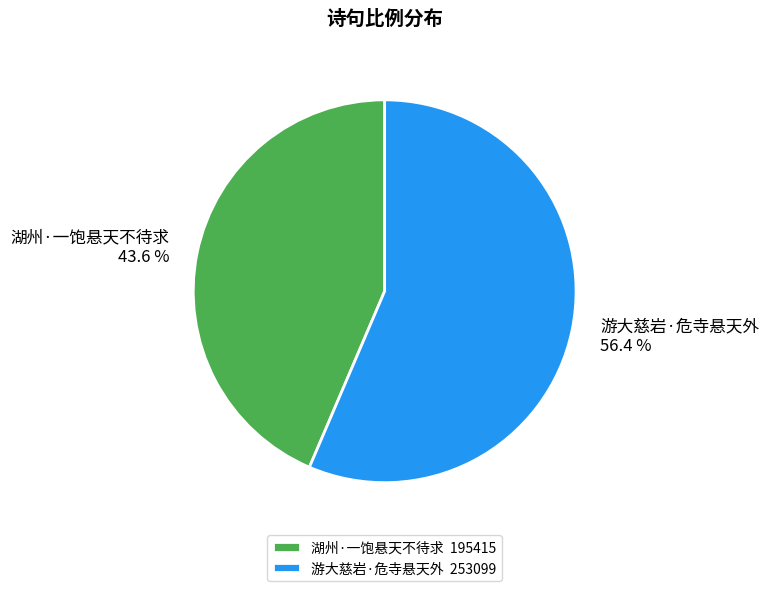

Is it true that 游大慈岩·危寺悬天外 is 56% of the pie?

True